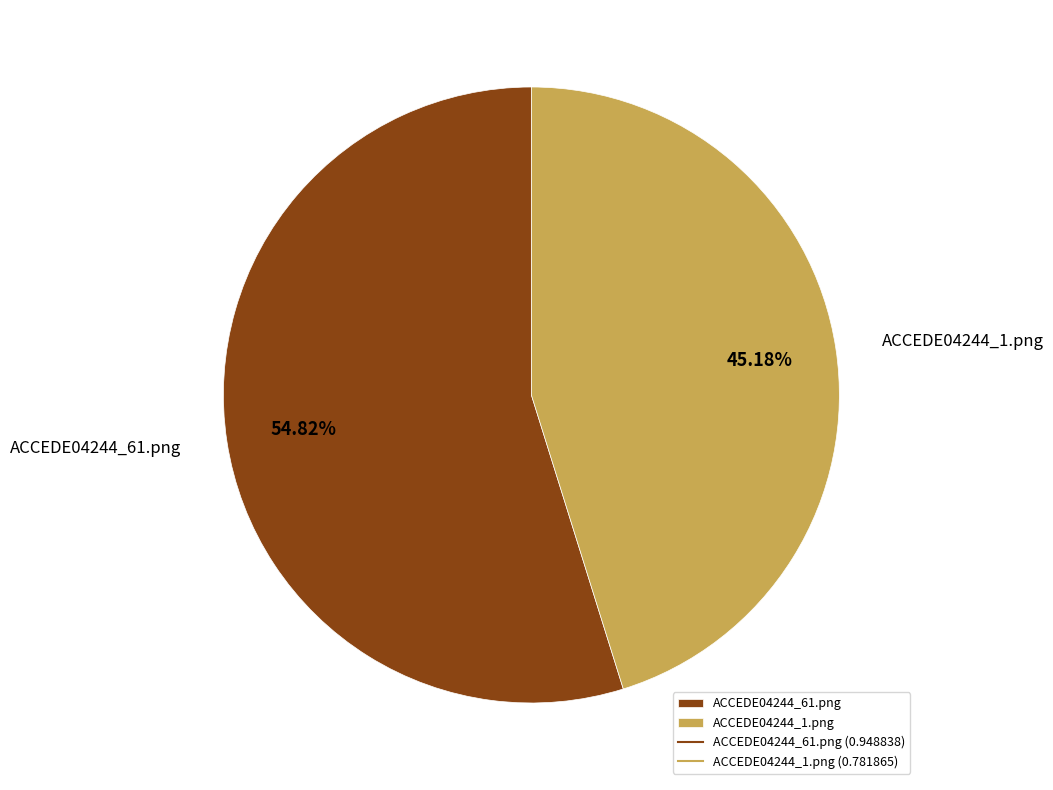

How many slices are in this pie chart?

2